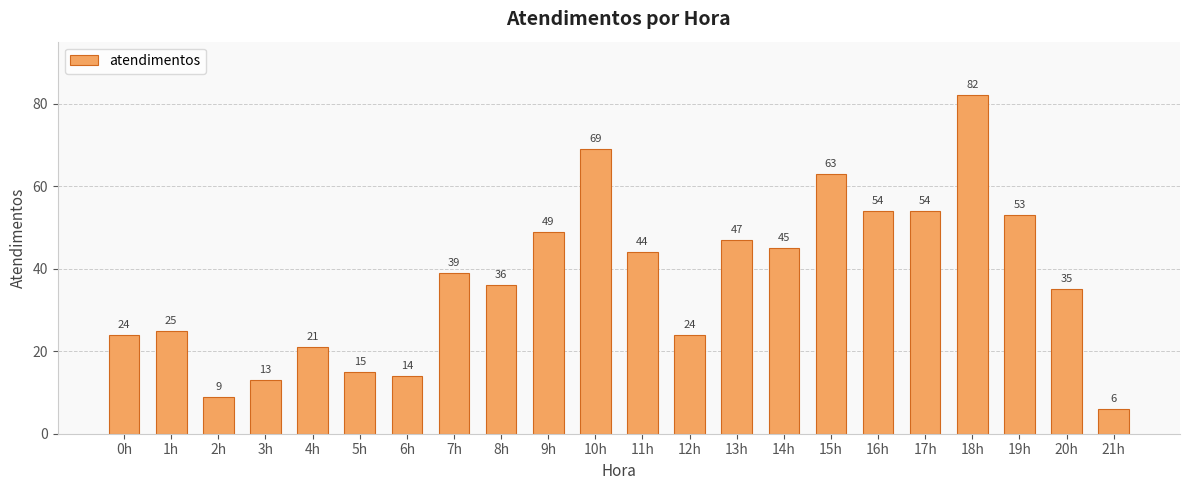

How many values are below 39?

11